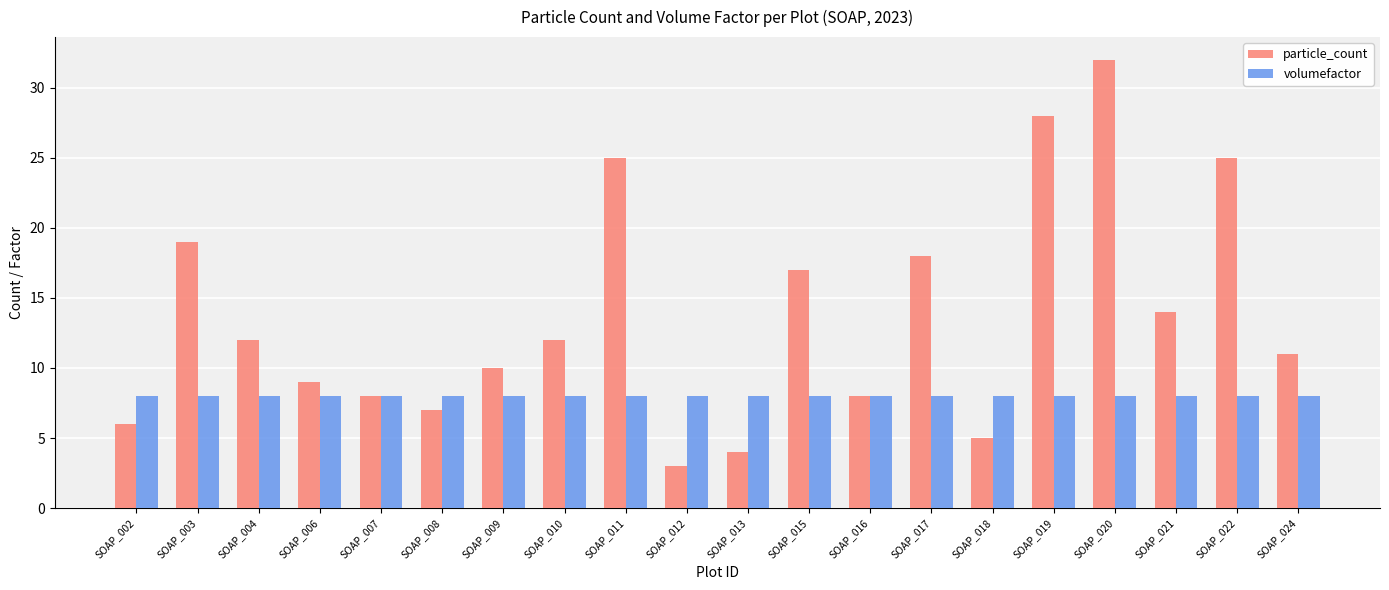

How many data points does each series have?

20